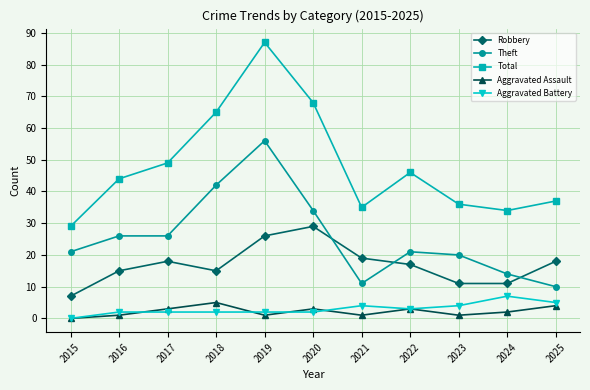

At how many categories does at least one series exceed 38?

6